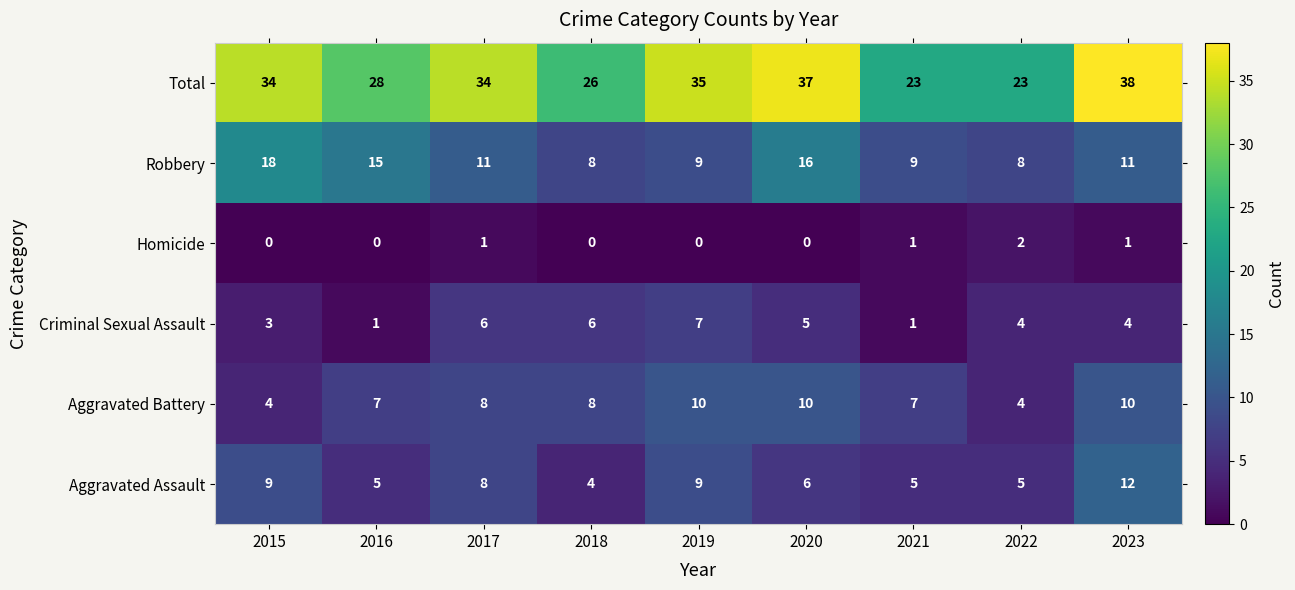

True or false: Aggravated Assault has a value of 5 at 2016.

True